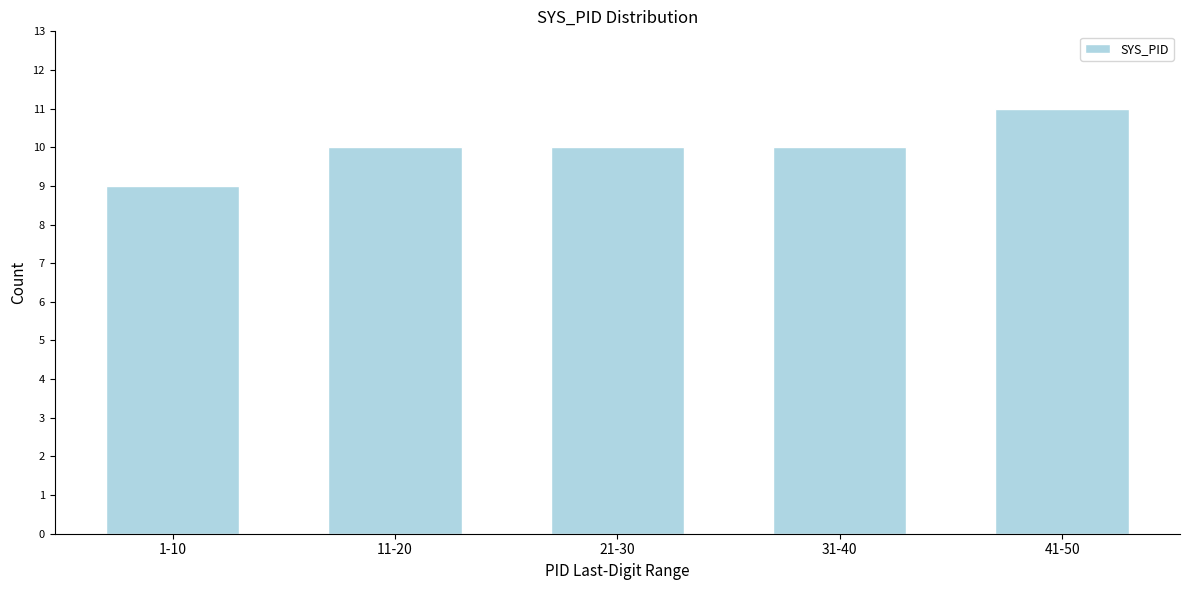

Reading left to right, list all the values displayed in this chart.

9	10	10	10	11